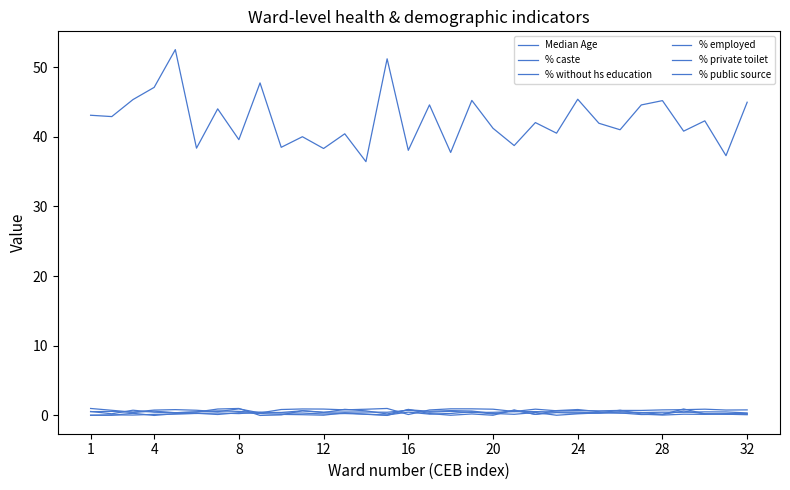

Is this an area chart (filled region under the line)?

No